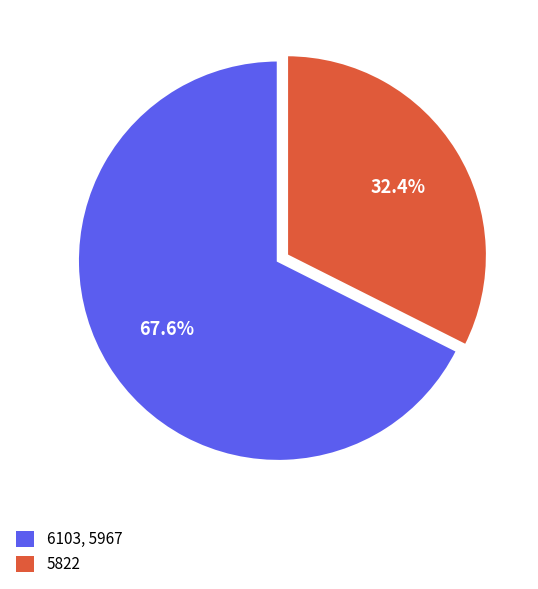

What is the smallest slice in the pie chart?

5822